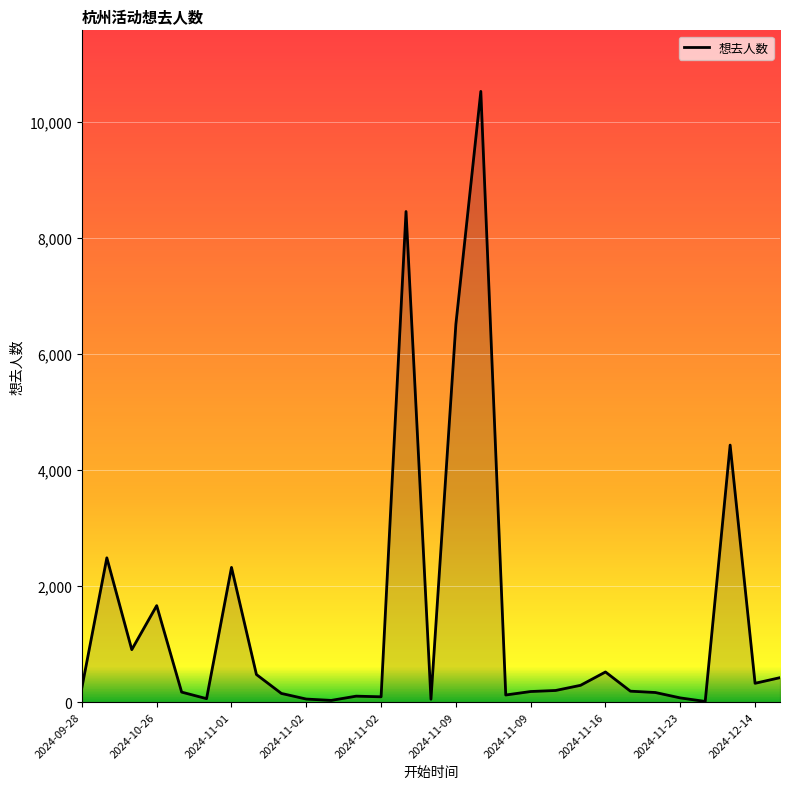

What is the difference between the maximum and minimum values?

10518